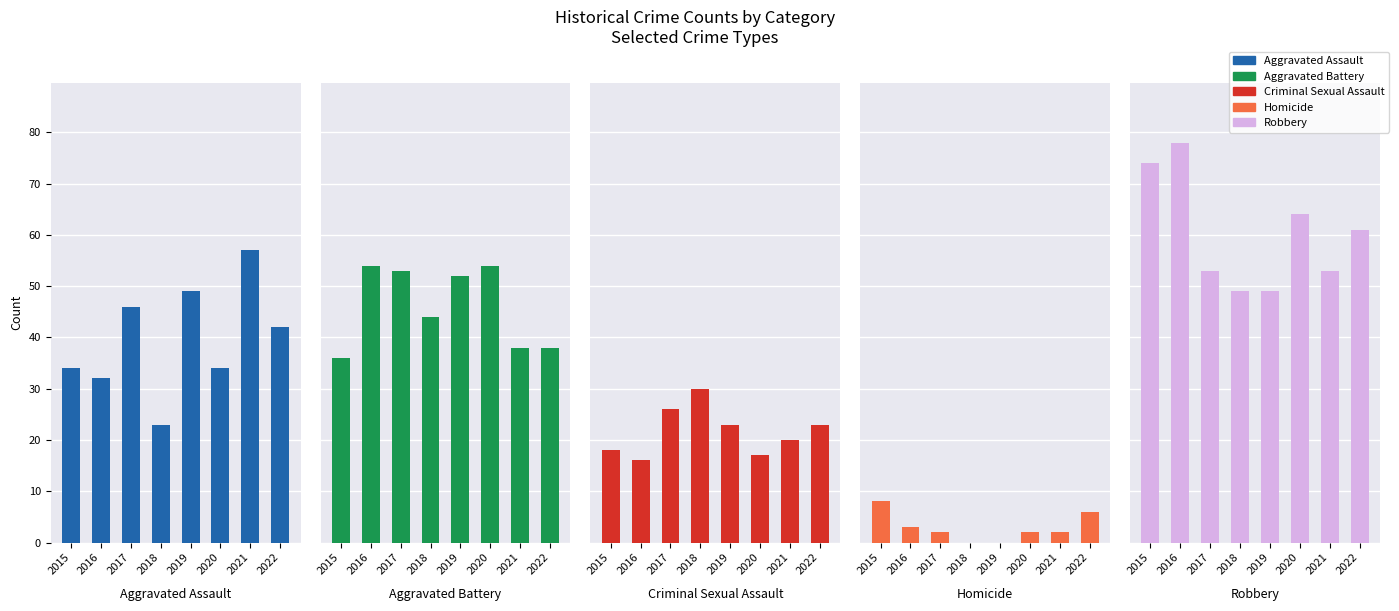

What is the lowest value of the Aggravated Assault series?

23